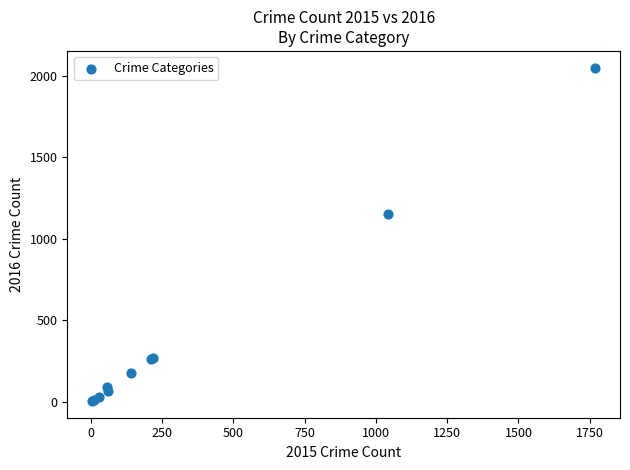

What Y value in the scatter plot is closest to 1027?

1151